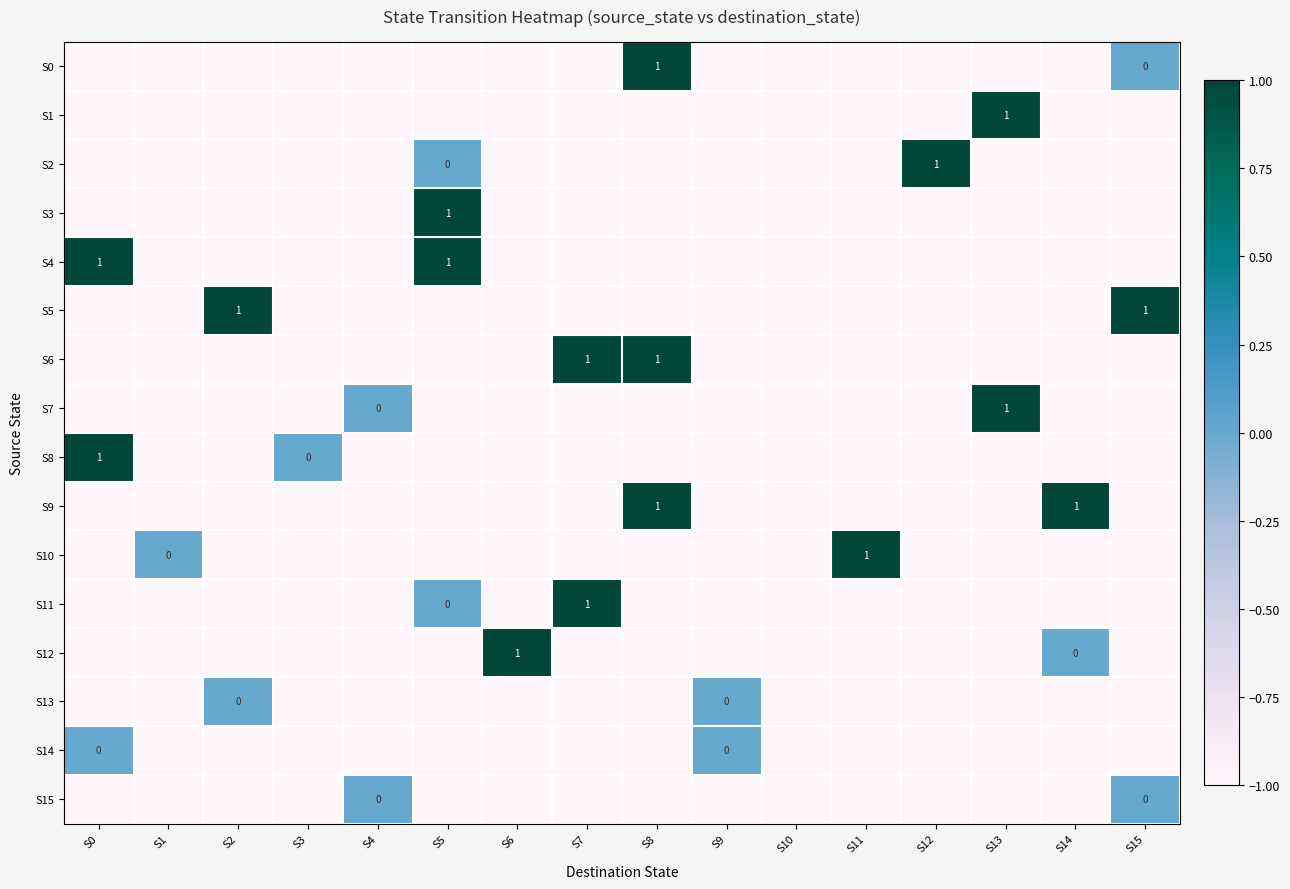

The value of S2 at S14 is -2. True or false?

False